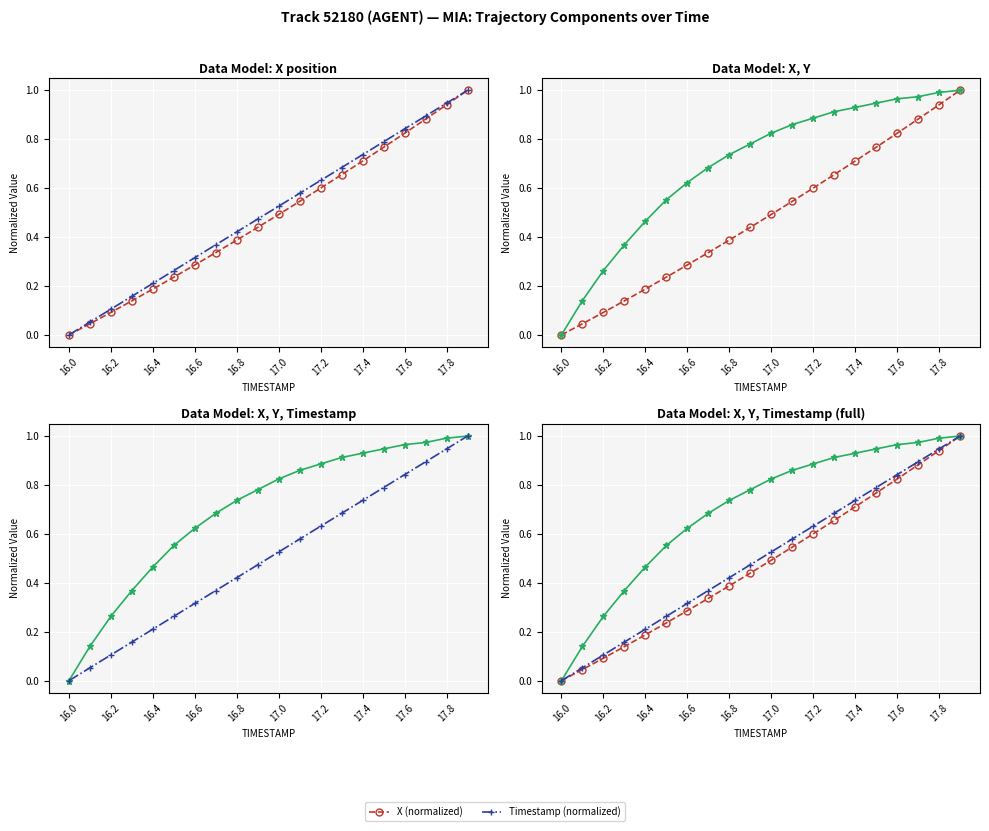

The Timestamp (normalized) series shows 0.6 at 17.4. True or false?

False